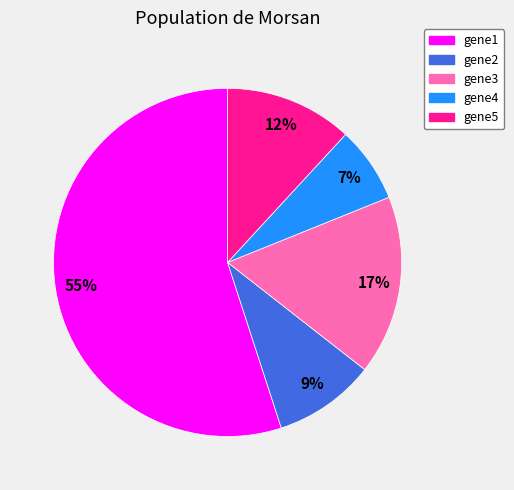

Which has a higher value, gene3 or gene1?

gene1